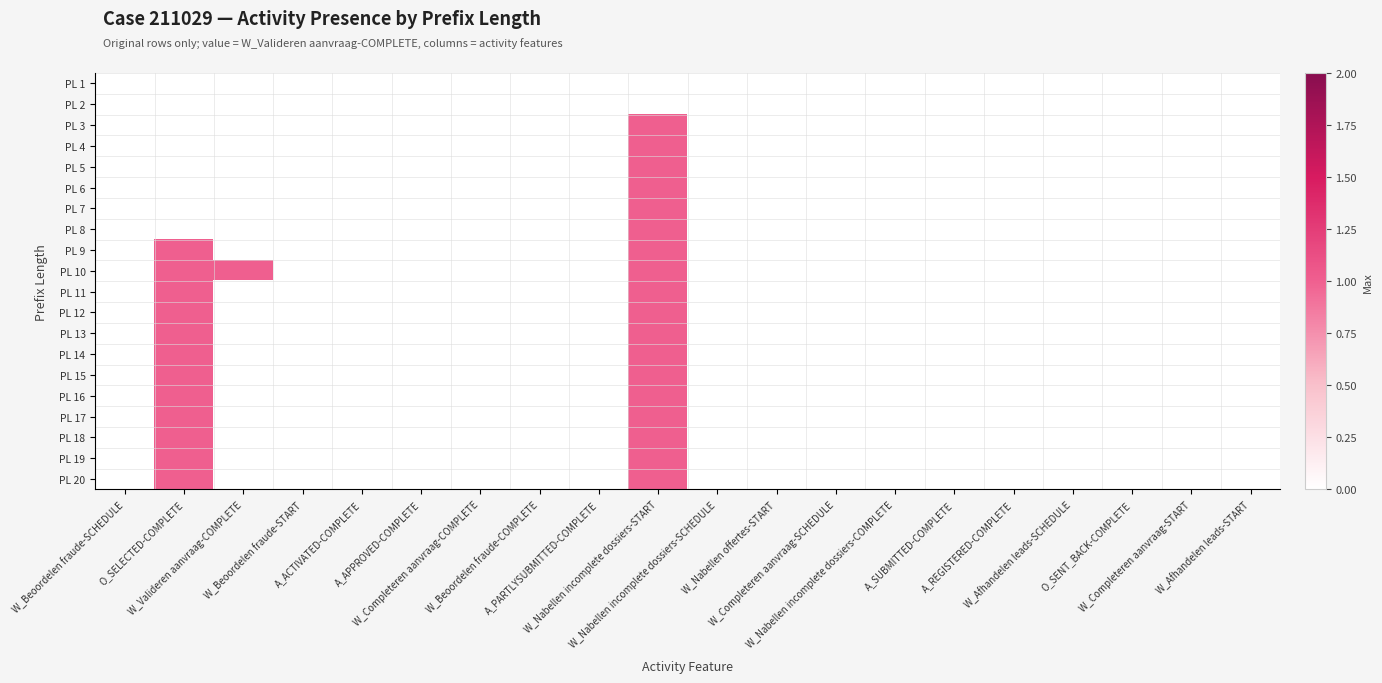

Between W_Nabellen incomplete dossiers-COMPLETE and A_ACTIVATED-COMPLETE, which is larger?

W_Nabellen incomplete dossiers-COMPLETE